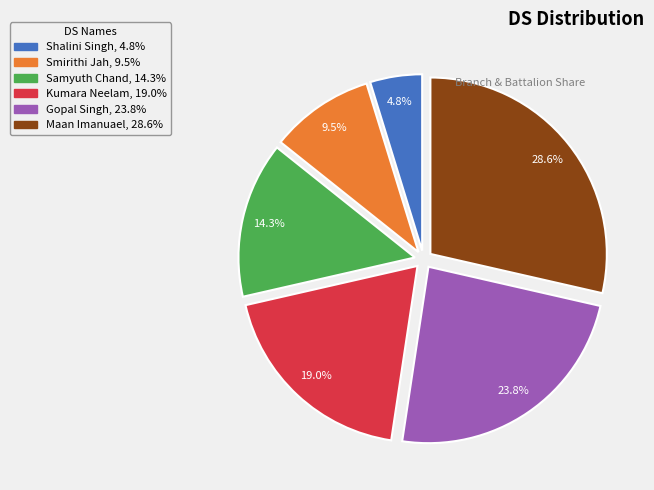

To the nearest percent, what portion does Samyuth Chand represent?

14%